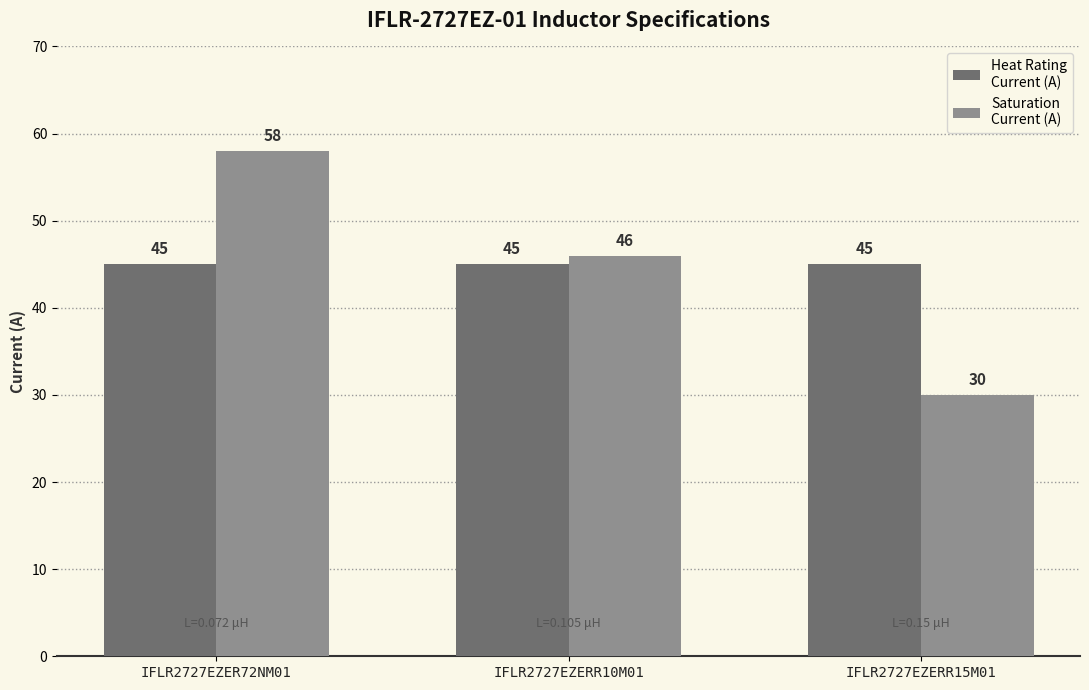

What is the maximum value shown in the chart?

58